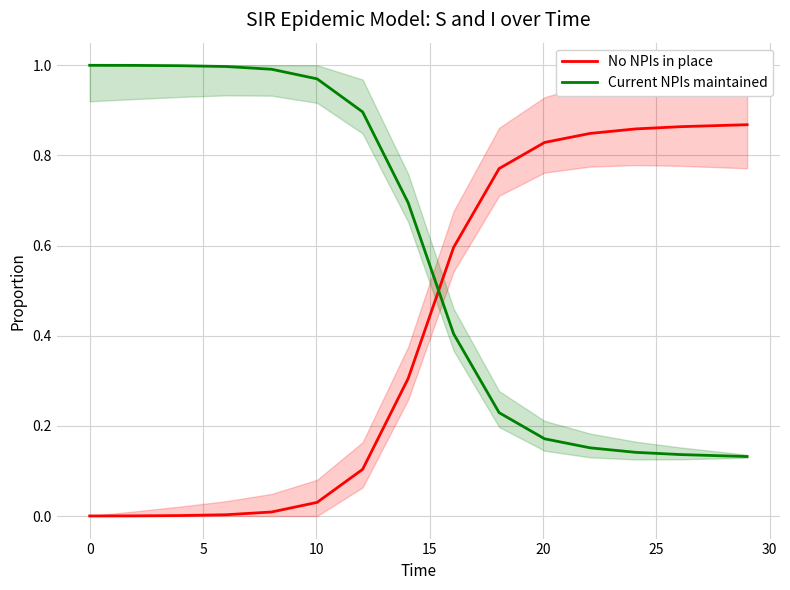

True or false: Current NPIs maintained and No NPIs in place cross at least once.

True